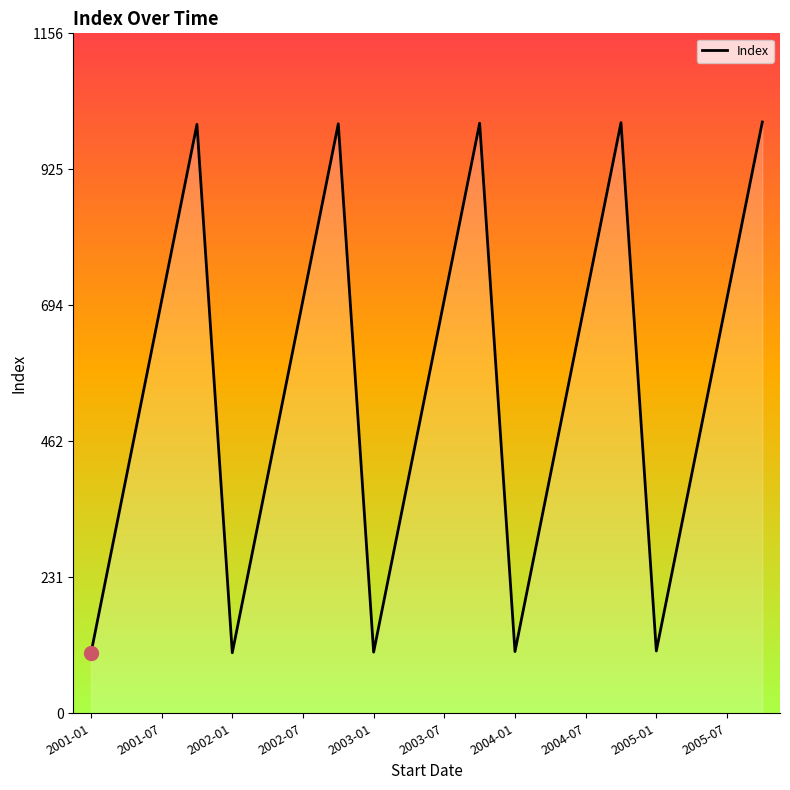

Reading left to right, transcribe all the data shown in this chart.

102	402	702	1002	103	403	703	1003	104	404	704	1004	105	405	705	1005	106	406	706	1006